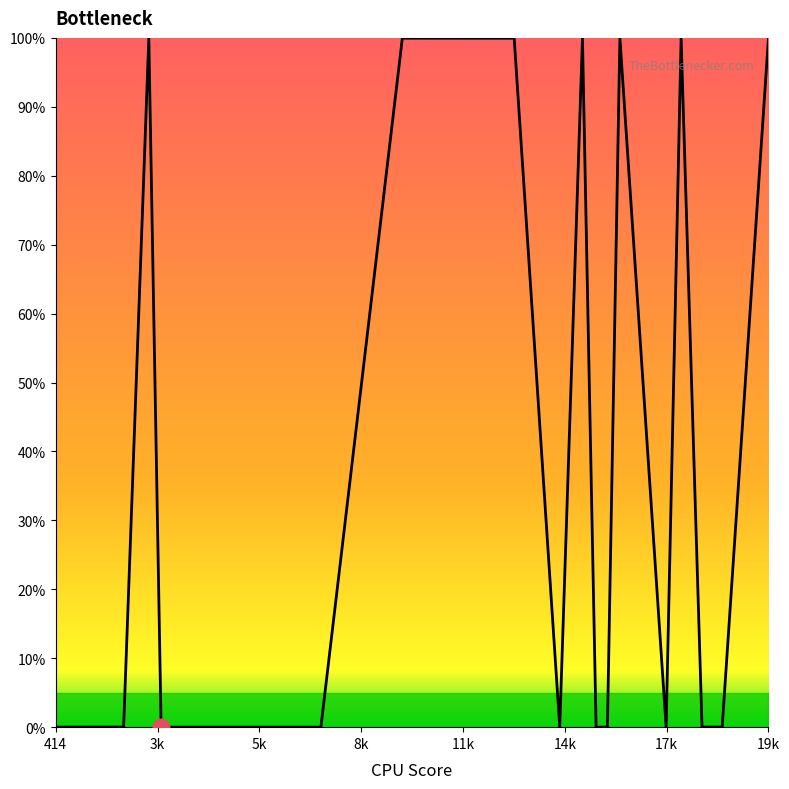

What is the maximum value shown in the chart?

100.0